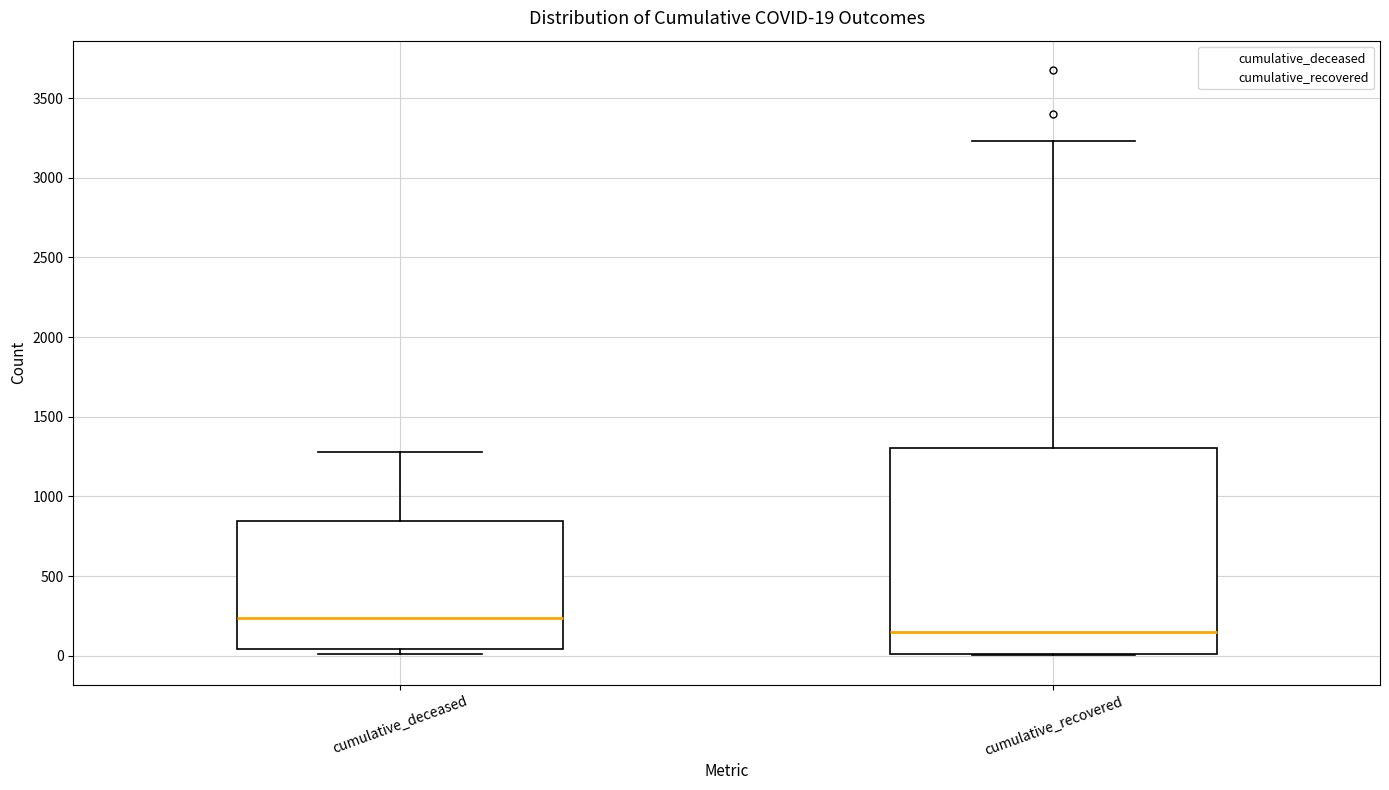

Which box has the highest median line?

cumulative_deceased